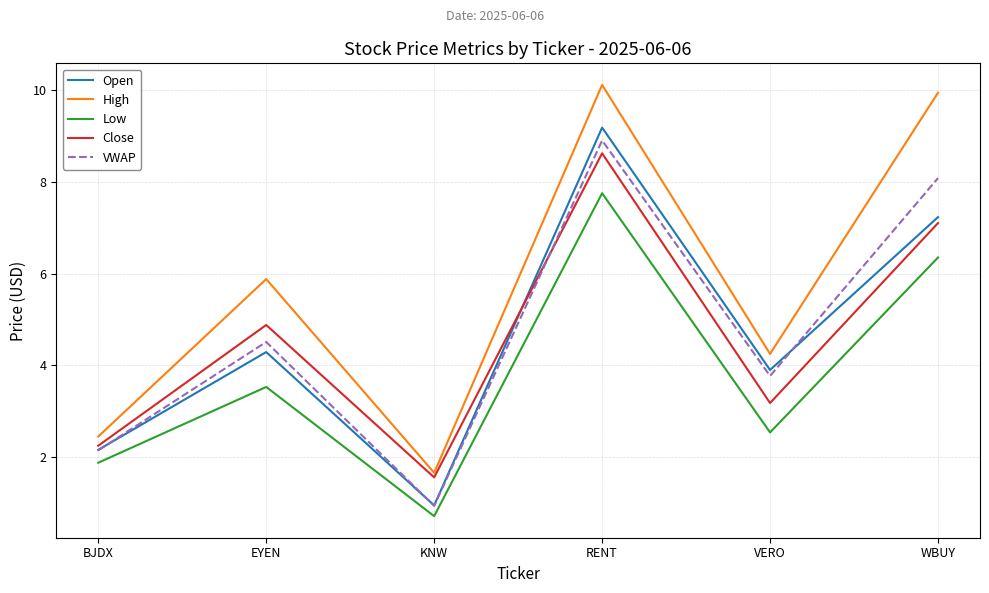

Where does the Open series first go above 4?

EYEN